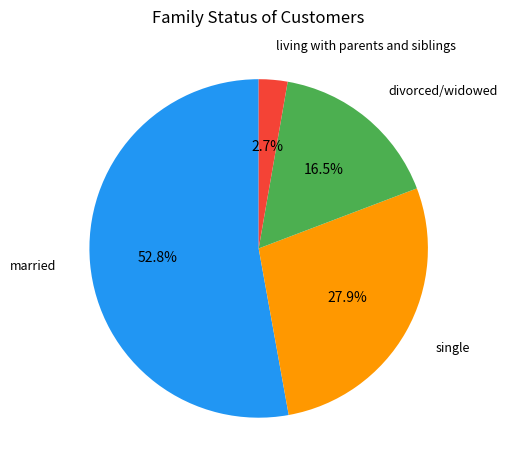

Approximately how many times larger is the value at single compared to married?

0.5